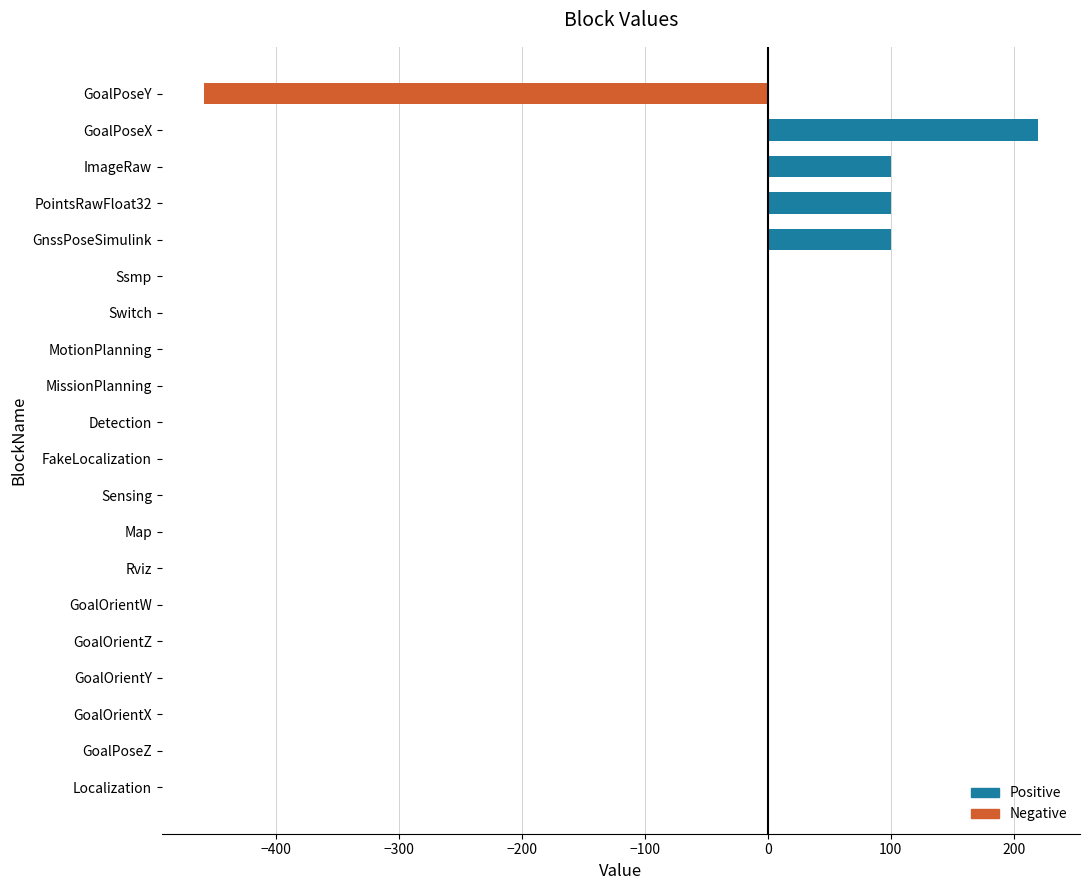

The chart shows a value of 0.0 at Localization. True or false?

True